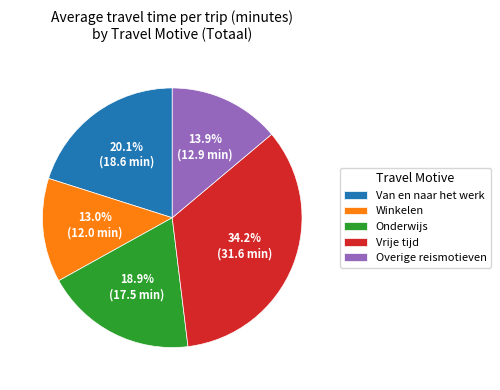

Approximately how many times larger is the value at Overige reismotieven compared to Onderwijs?

0.7